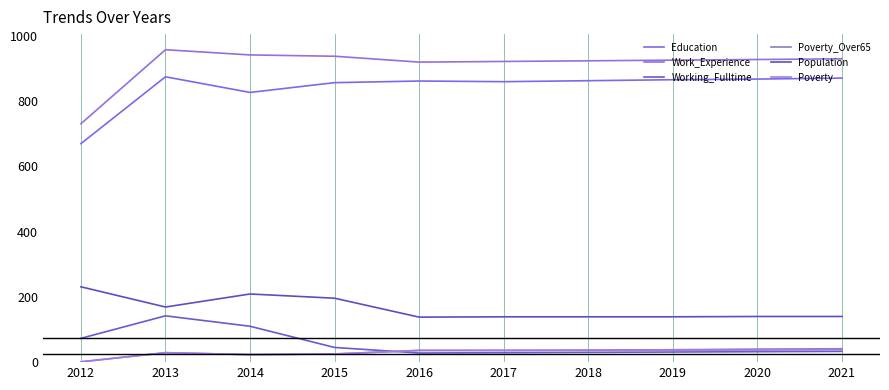

The value of Work_Experience at 2019 is 1335. True or false?

False